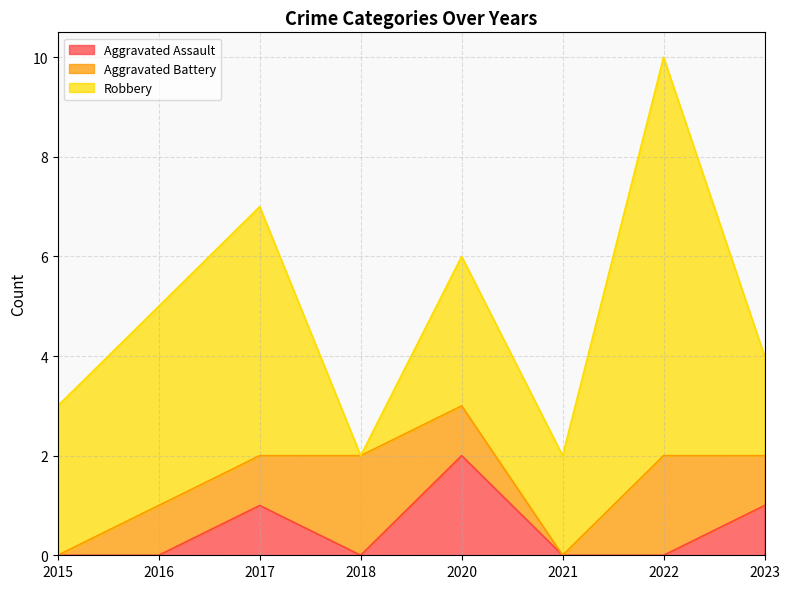

Is the value of Aggravated Assault at 2021 greater than the value of Aggravated Battery at 2020?

No